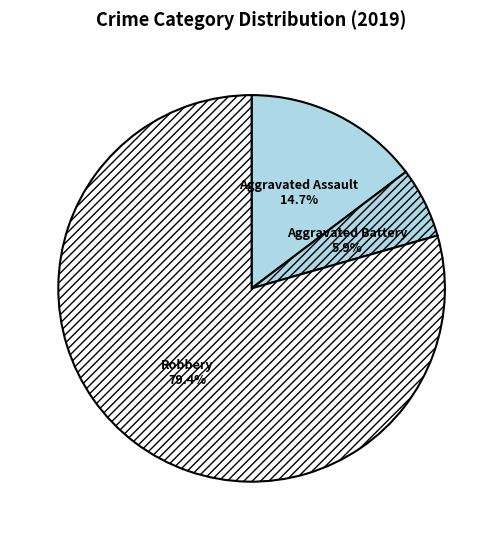

How many slices are in this pie chart?

3